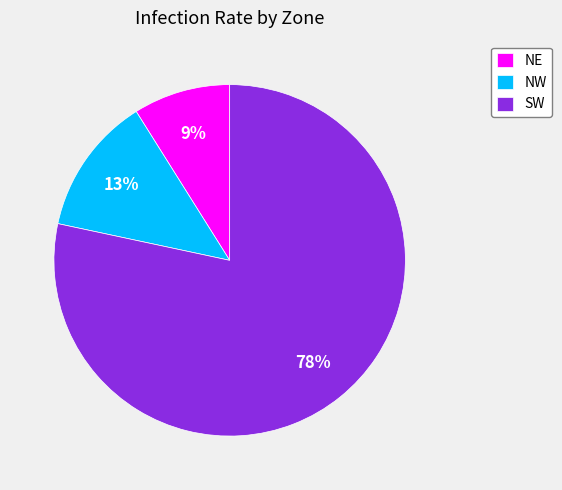

Do SW and SE together represent more than half of the pie?

Yes